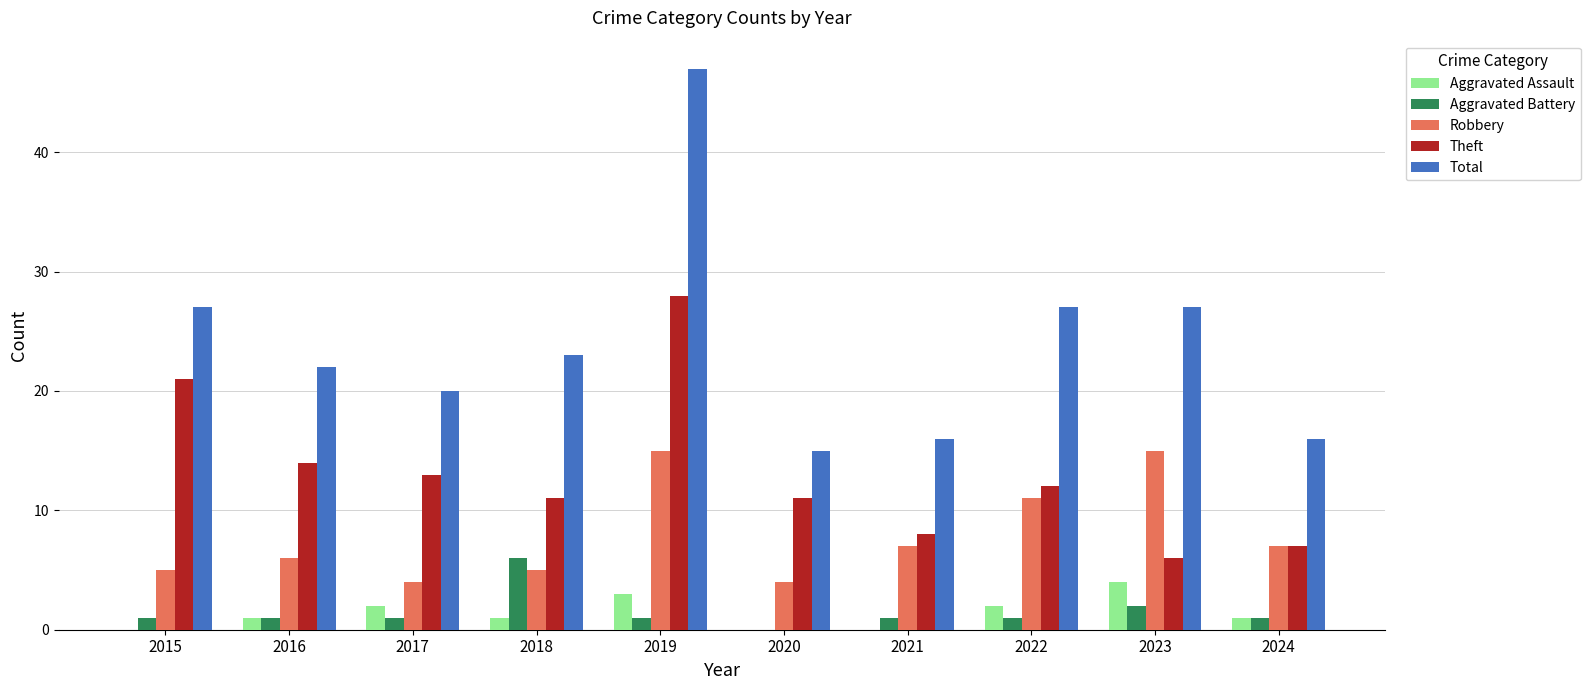

At which category is the sum across all series the highest?

2019